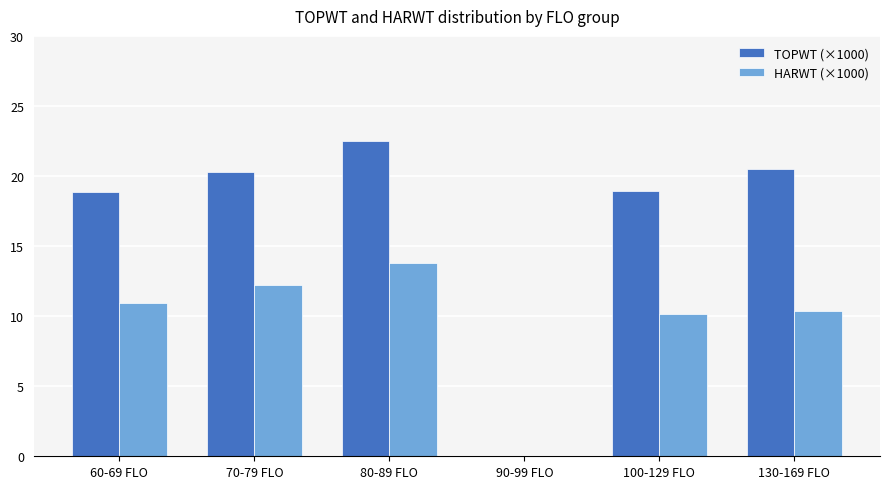

At which label does TOPWT (×1000) first exceed 20?

70-79 FLO